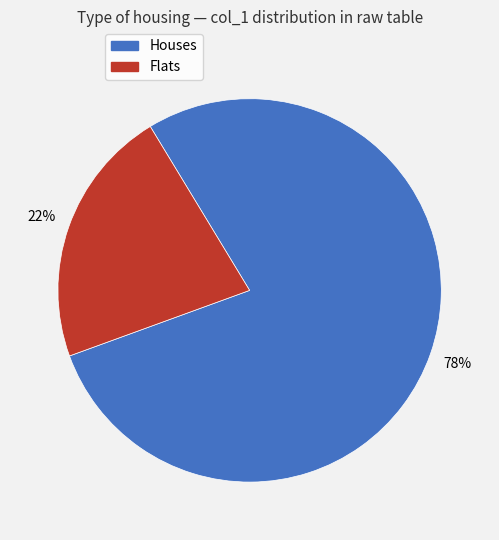

To the nearest percent, what is the difference between the largest and smallest slice percentages?

56%